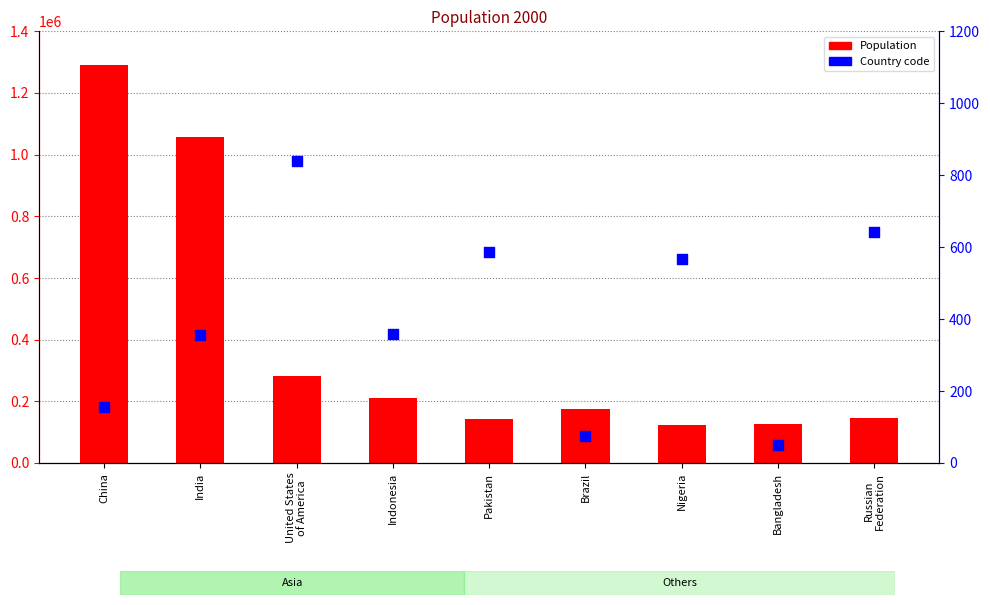

Which series has the largest Y range (max minus min)?

Population